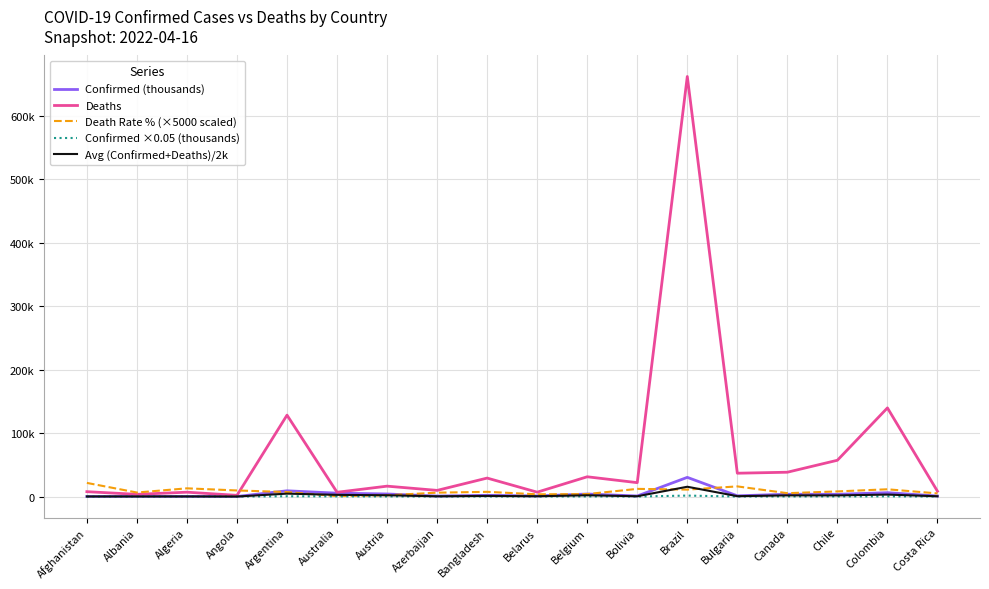

What is the spread (max minus min) of values at Bolivia?

21855.8